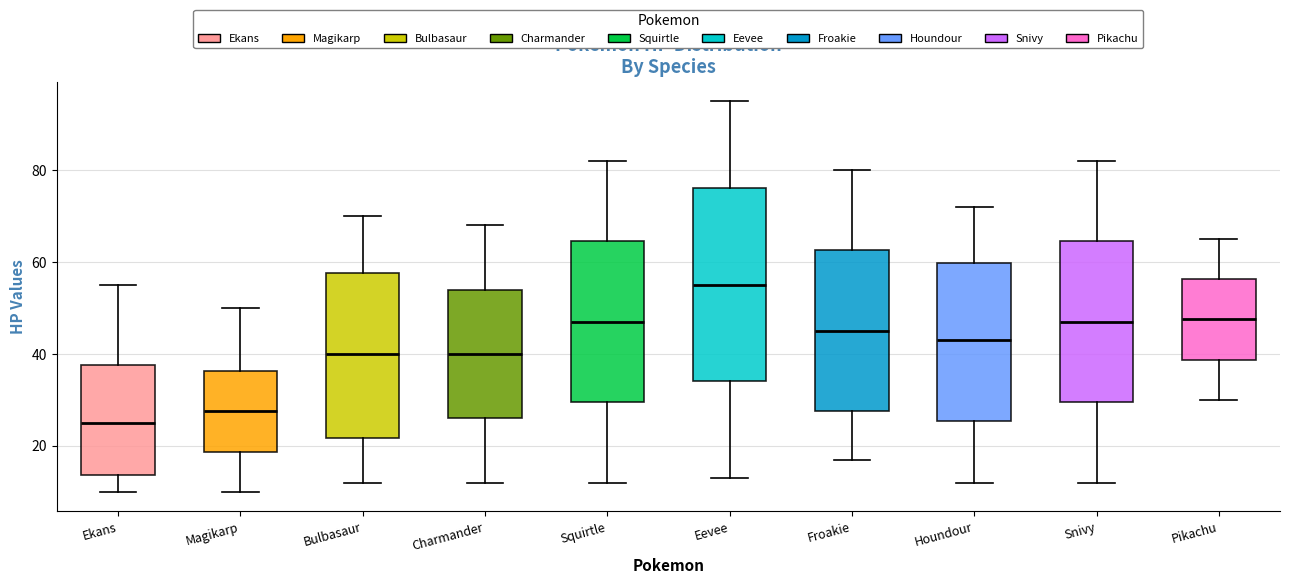

Which box is the tallest, from its lower edge to its upper edge?

Eevee